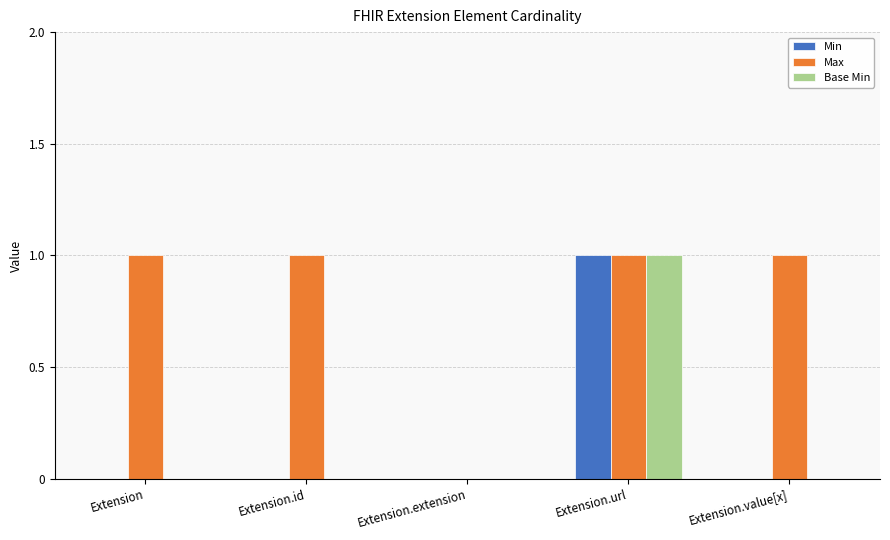

Is it true that Min equals 0 at Extension?

True